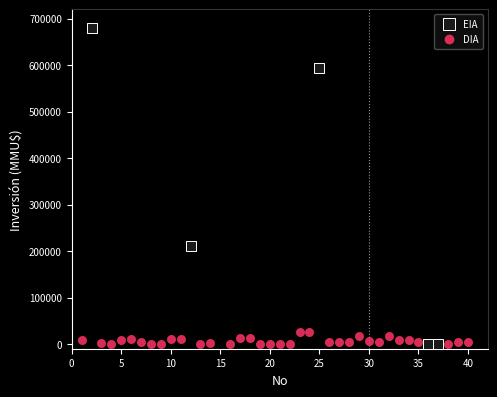

Which series has the widest spread of Y values?

EIA